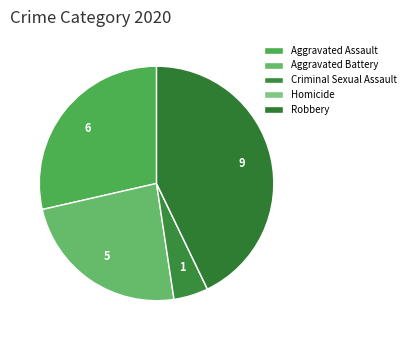

Which slice is the smallest?

Homicide